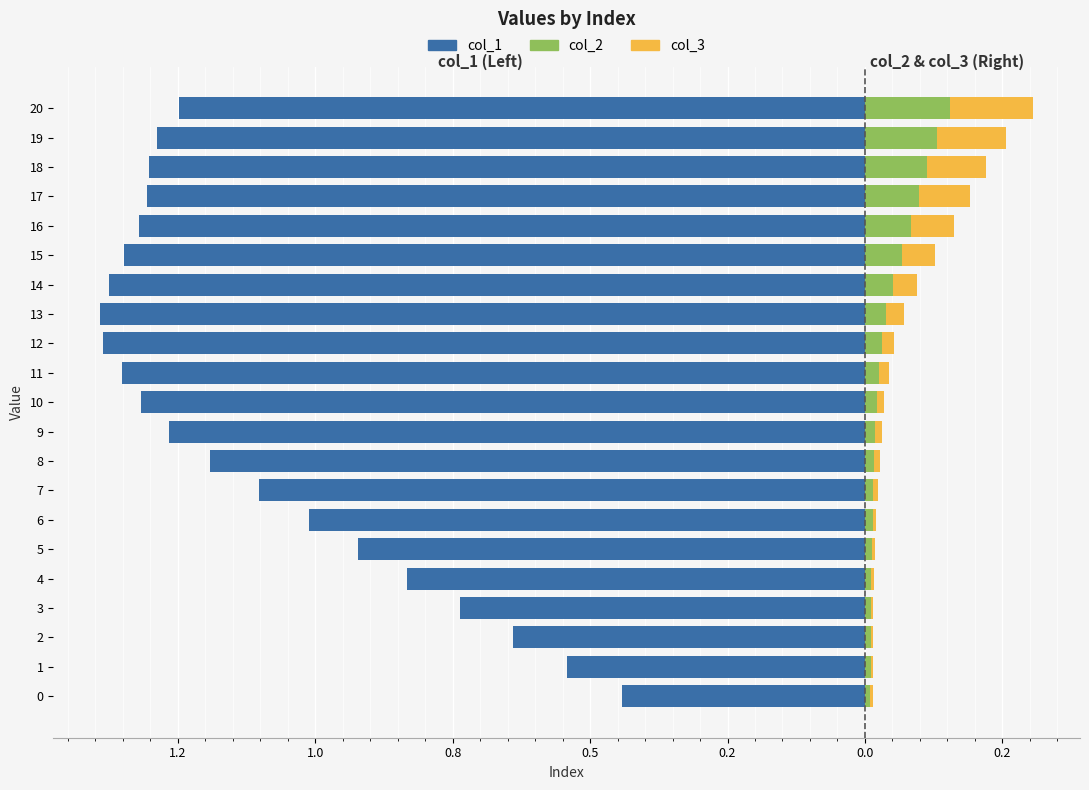

True or false: col_3 has a value of 0.0 at 5.

False